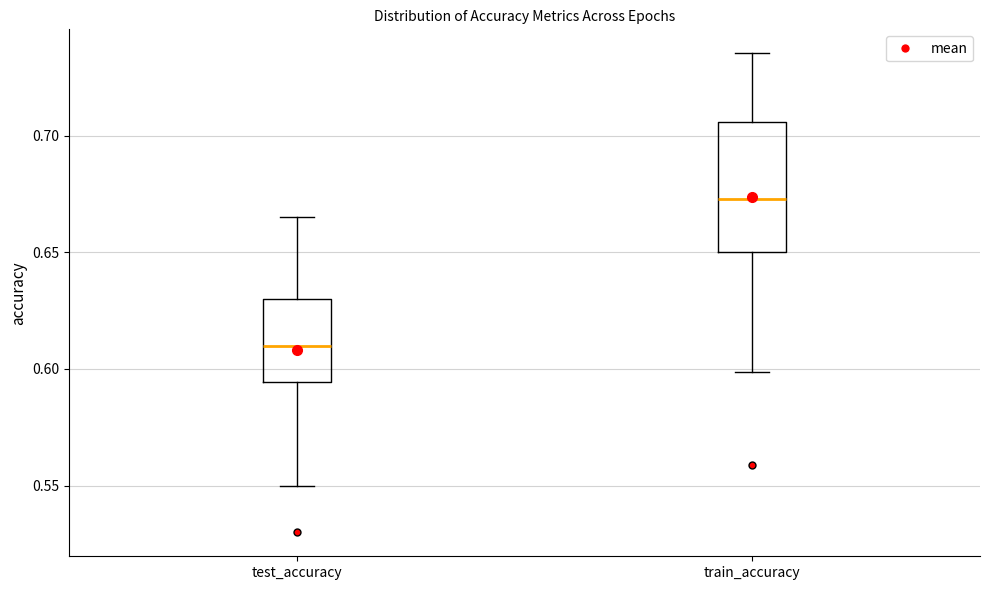

Reading left to right, read every box against the y-axis: the position of its median line, the range the box covers, and the ends of its whiskers. The values are not printed on the chart, so give them approximately, as read against the axis.

test_accuracy: median 0.610, box 0.595 to 0.630, whiskers 0.550 to 0.665
train_accuracy: median 0.675, box 0.650 to 0.705, whiskers 0.600 to 0.735